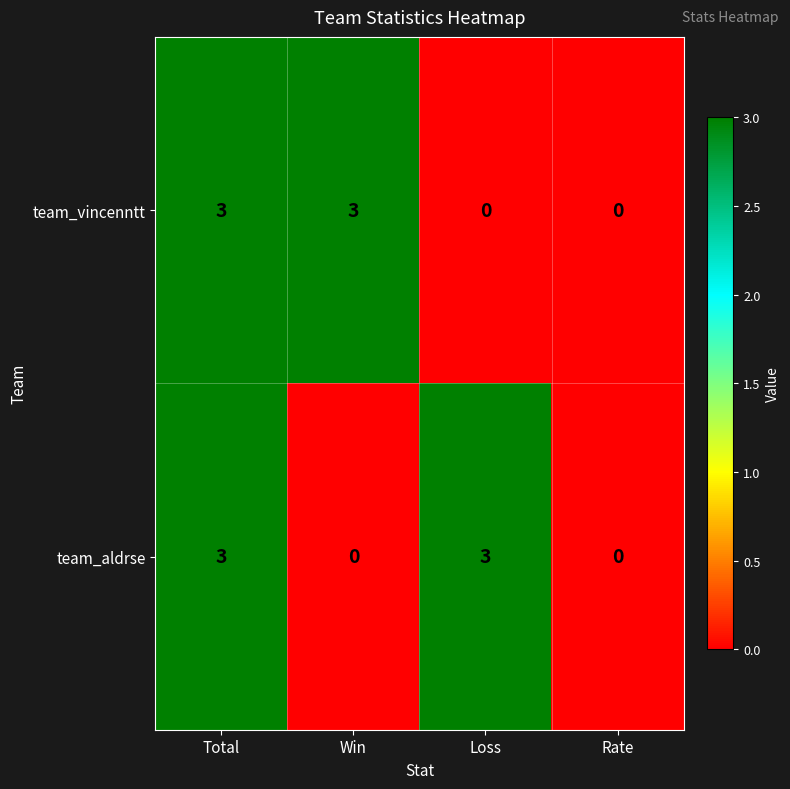

Between Loss and Rate, which series saw the biggest shift?

team_aldrse